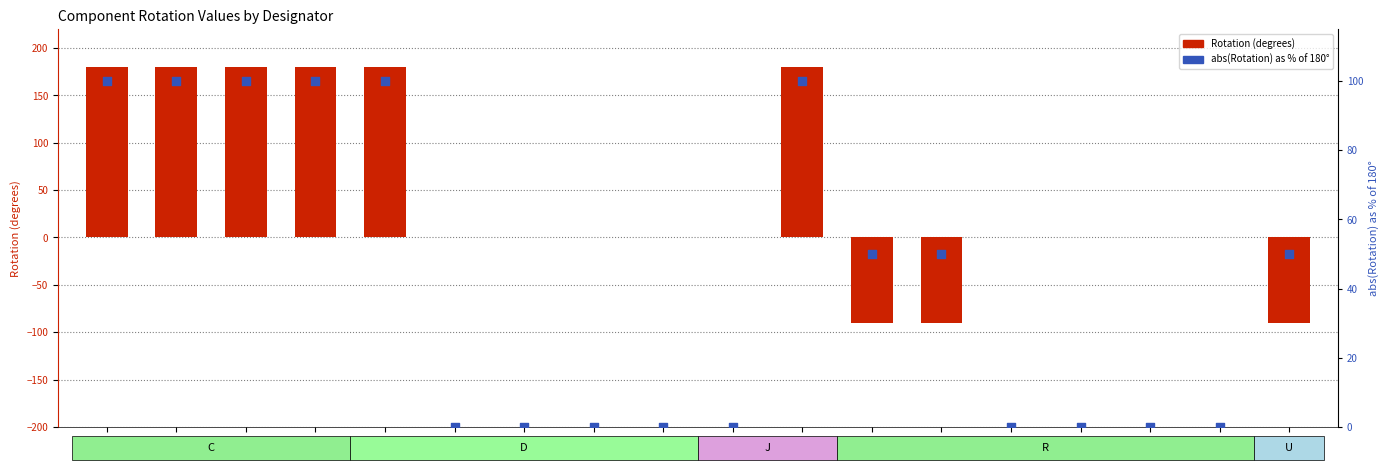

Which series reaches the minimum Y coordinate?

Rotation (degrees)